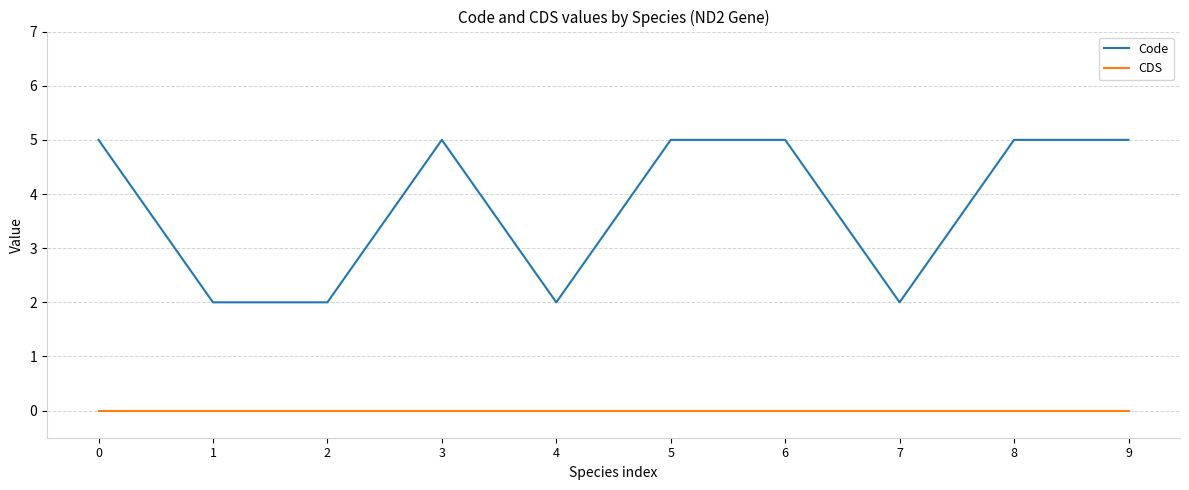

Is the value of Code at 0 greater than the value of CDS at 2?

Yes